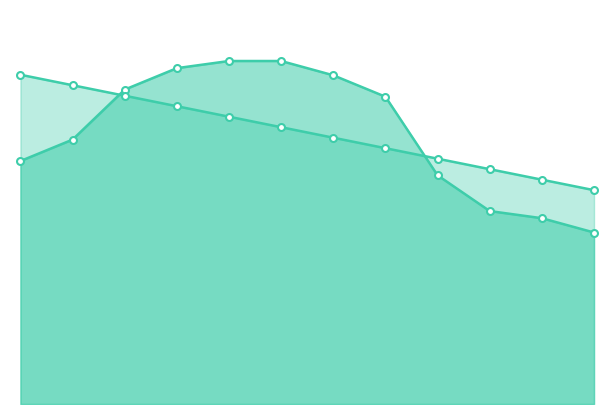

Reading left to right, what are all the values shown in this chart?

Sales: 34000.0	37000.0	44000.0	47000.0	48000.0	48000.0	46000.0	43000.0	32000.0	27000.0	26000.0	24000.0
Forecasted Sales: 46076.9	44608.4	43139.9	41671.3	40202.8	38734.3	37265.7	35797.2	34328.7	32860.1	31391.6	29923.1